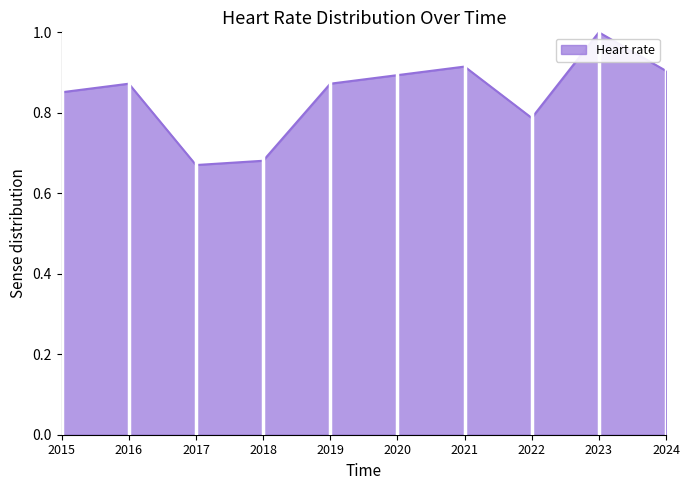

Where is the data nearest to the value 0?

2017